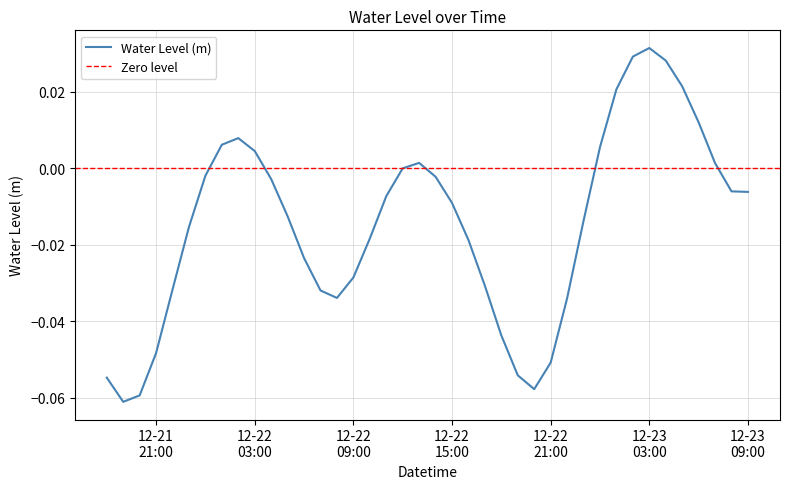

Which label corresponds to the largest value in the chart?

12-23 03:00